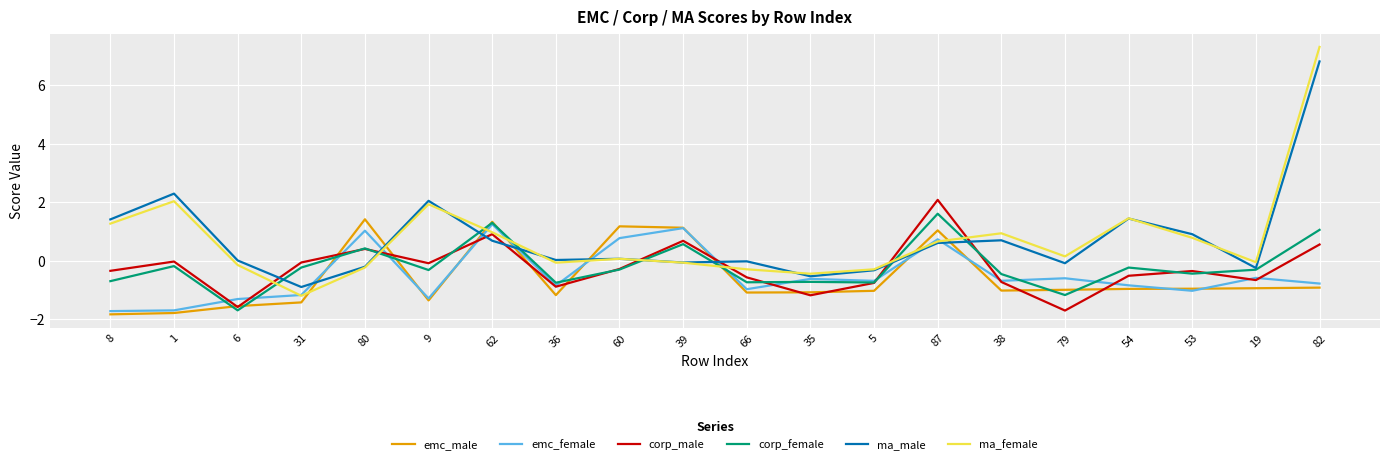

Is the value of ma_female at 60 greater than the value of emc_male at 66?

Yes